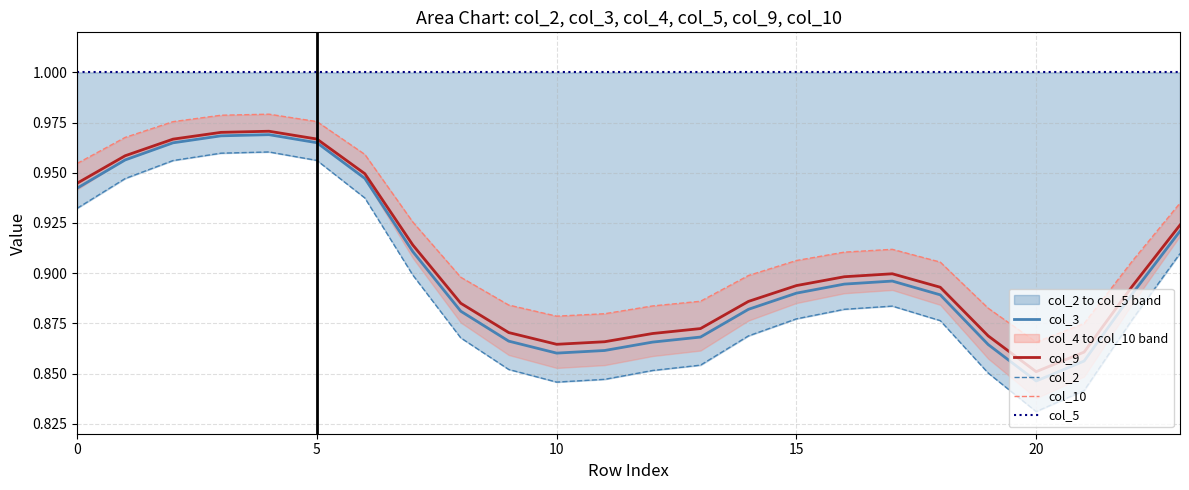

How many interior local valleys does the col_3 series have?

2